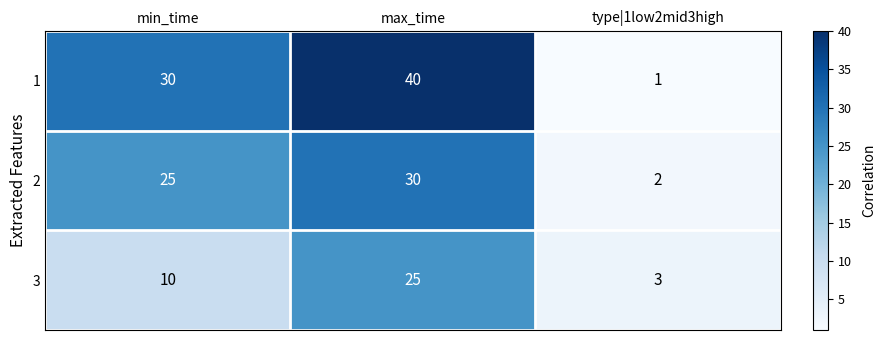

What is the sum of the 1 values at type|1low2mid3high and max_time?

41